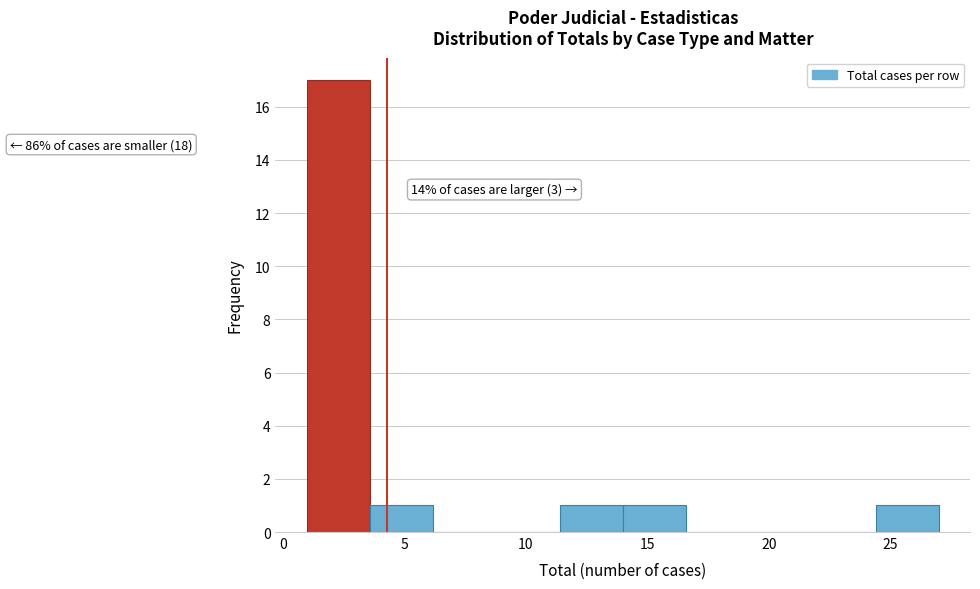

Which range on the x-axis has the tallest bar?

1.0 to 3.6